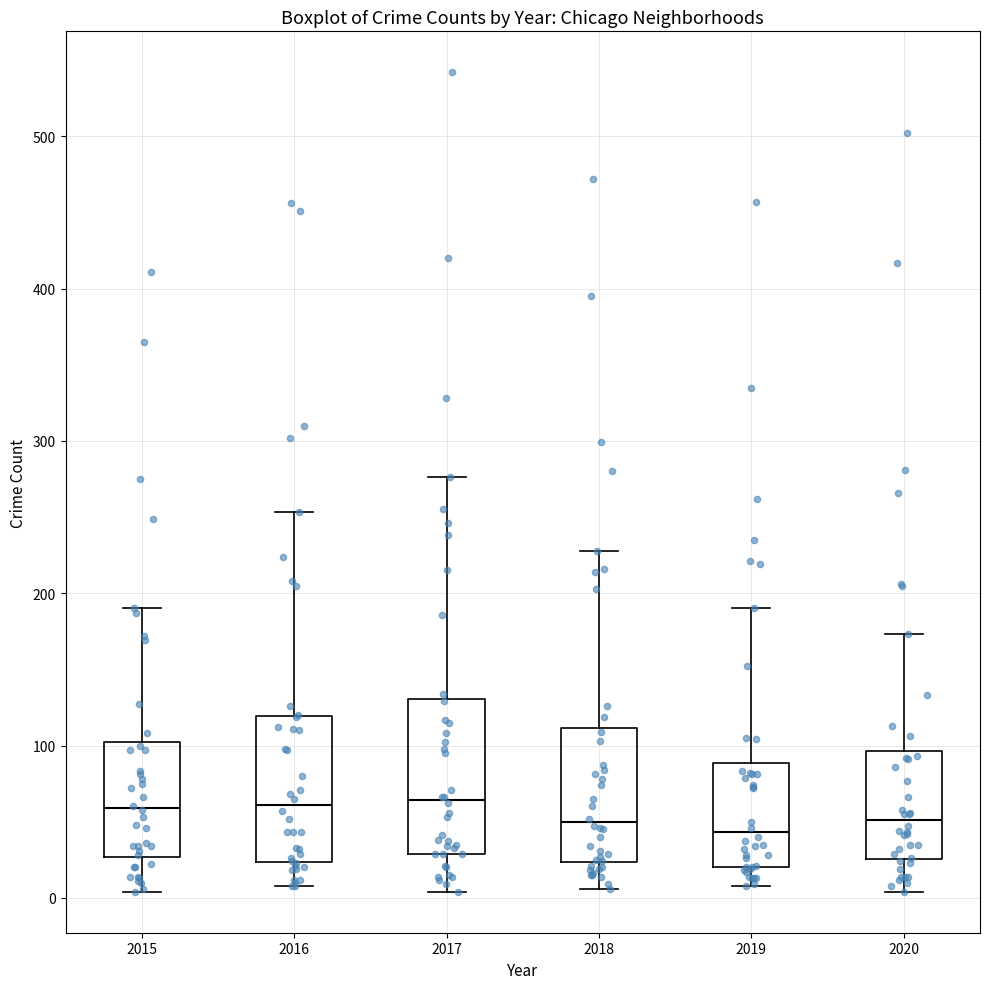

Where is the upper edge of the box at x = 2017 on the y-axis? The values are not printed on the chart, so give them approximately, as read against the axis.

130